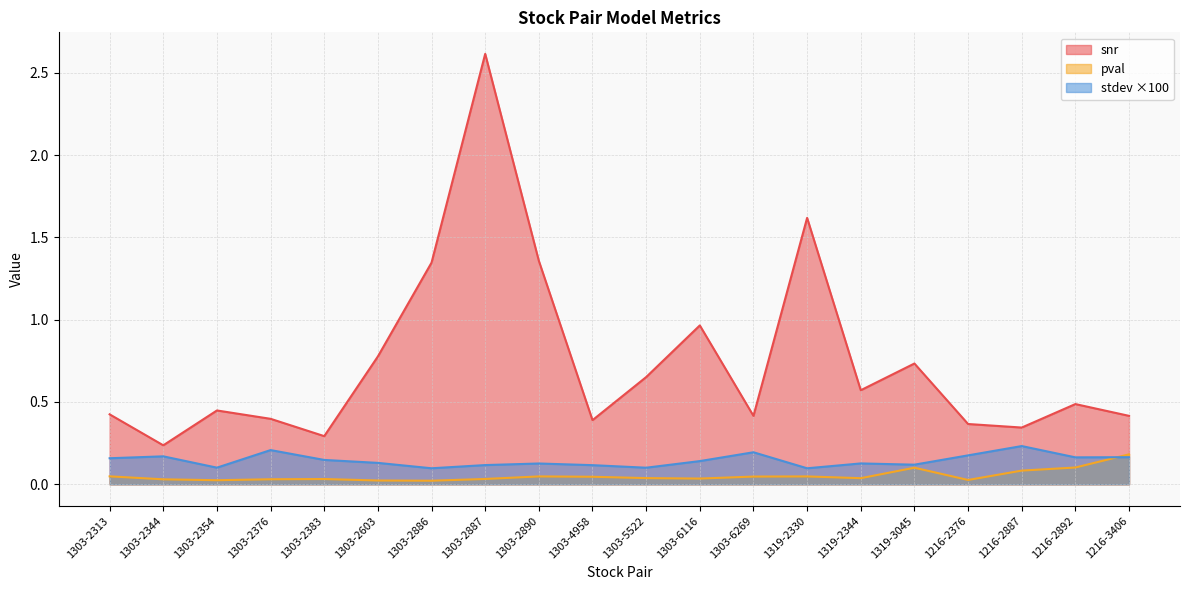

Which series has the widest spread of values?

snr